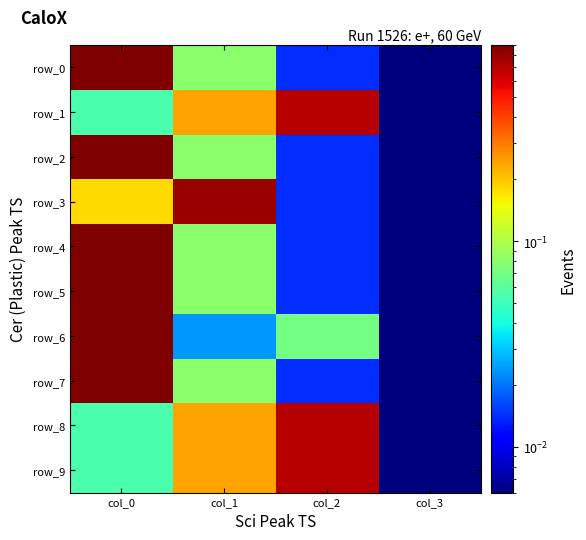

What is the difference between the highest and lowest values at col_0?

0.8